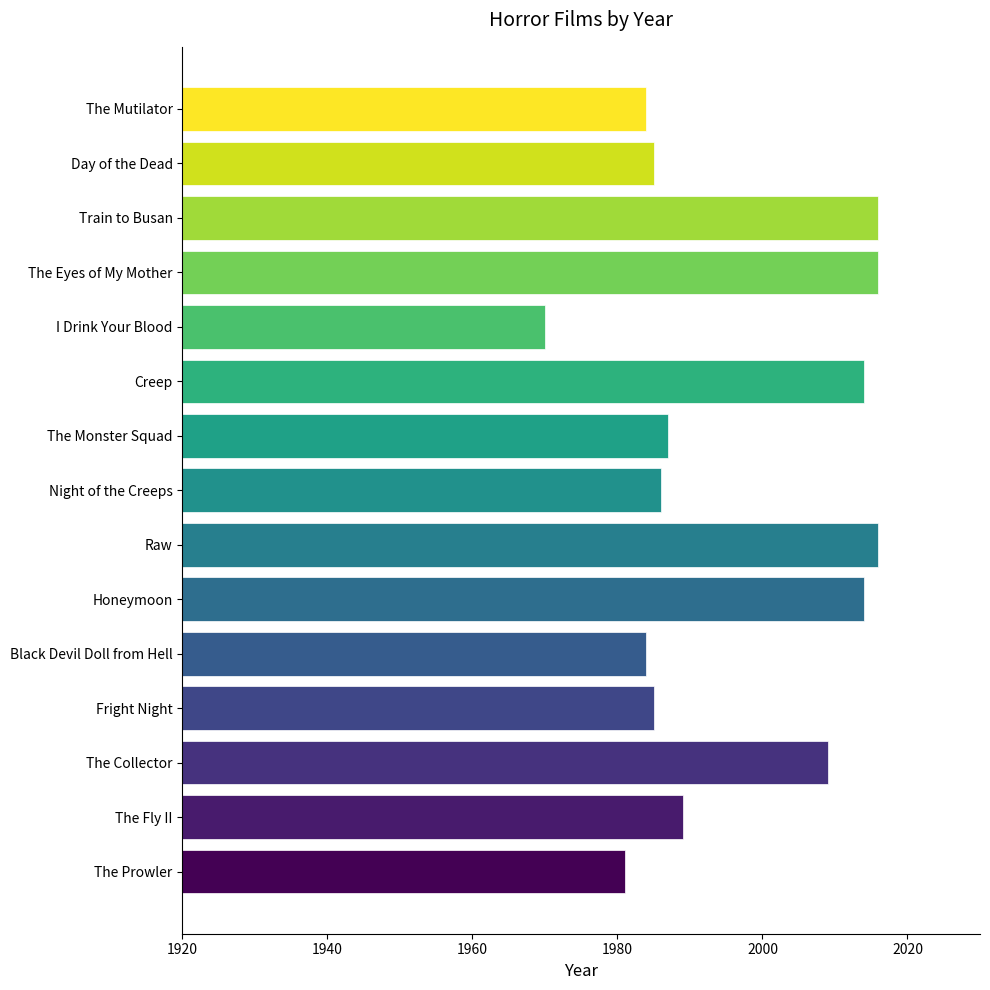

Reading top to bottom, what are all the values shown in this chart?

The Mutilator=1984	Day of the Dead=1985	Train to Busan=2016	The Eyes of My Mother=2016	I Drink Your Blood=1970	Creep=2014	The Monster Squad=1987	Night of the Creeps=1986	Raw=2016	Honeymoon=2014	Black Devil Doll from Hell=1984	Fright Night=1985	The Collector=2009	The Fly II=1989	The Prowler=1981